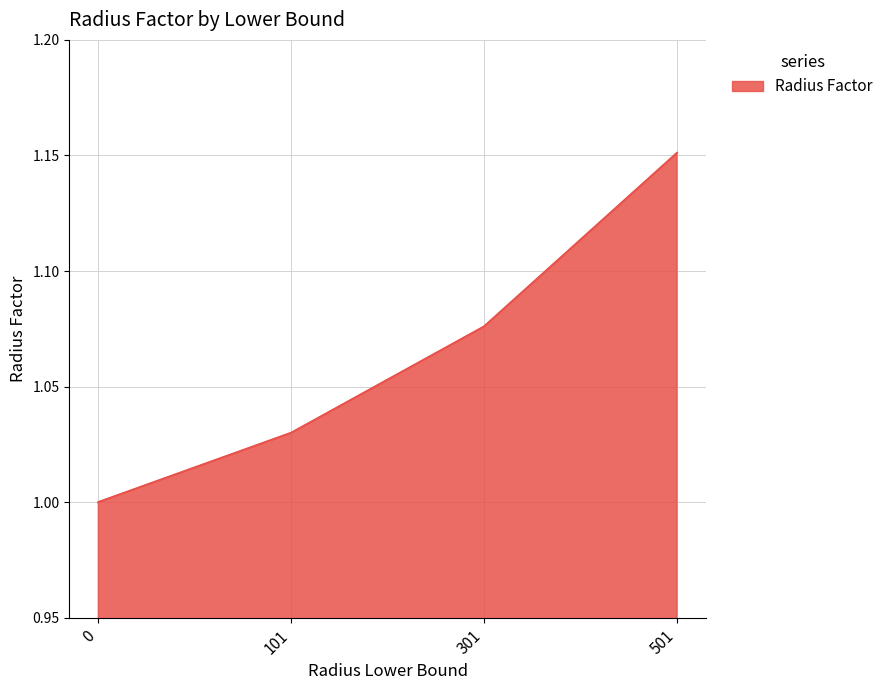

Which has a higher value, 501 or 0?

501